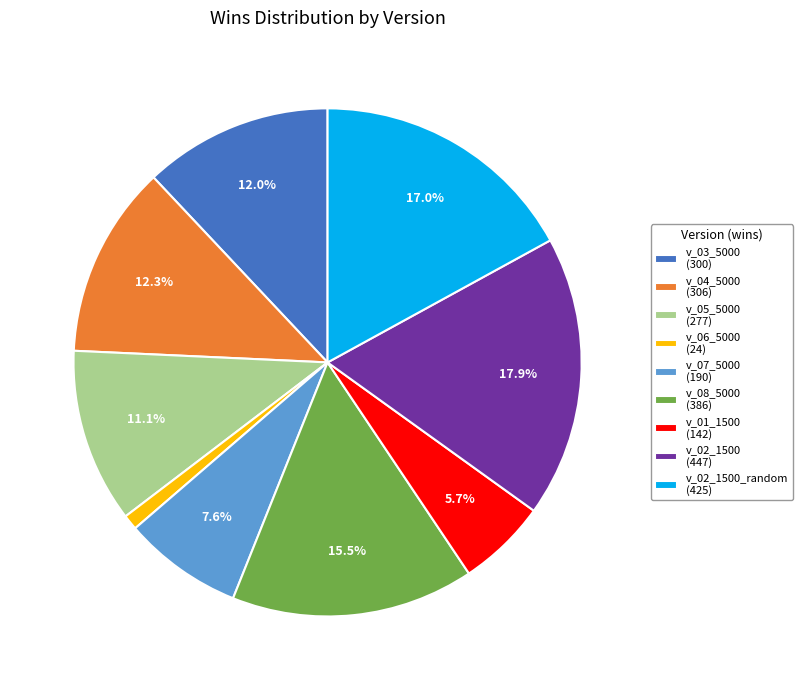

How many slices are in this pie chart?

9